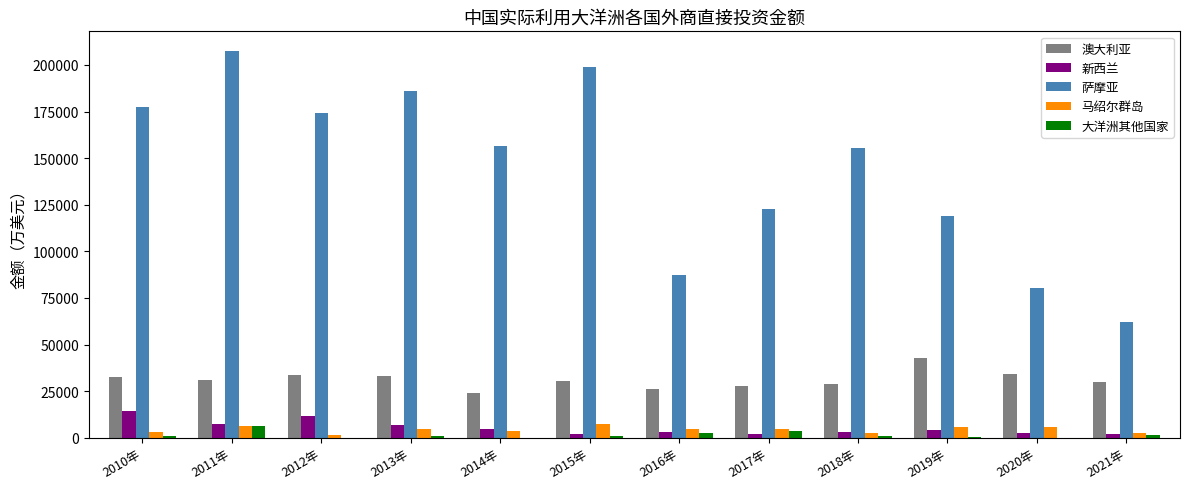

How many data points does each series have?

12